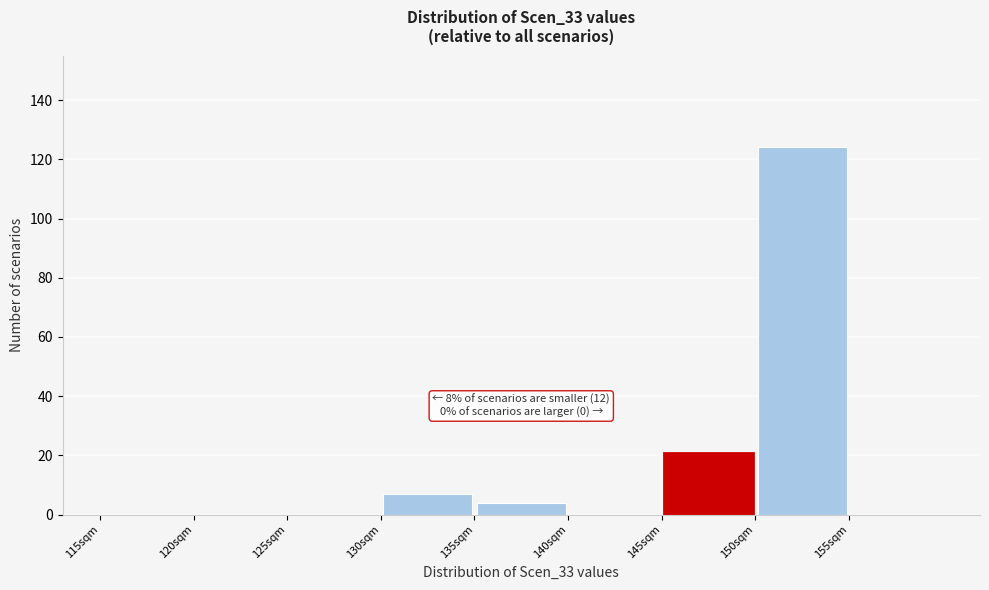

Which range on the x-axis has the tallest bar?

150 to 155